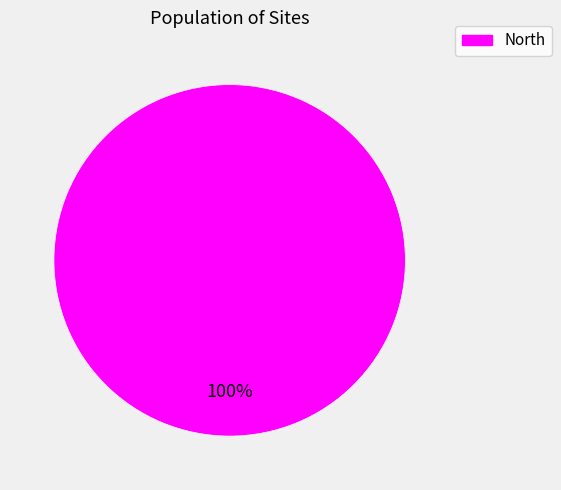

Is there any slice that represents more than half of the pie?

Yes